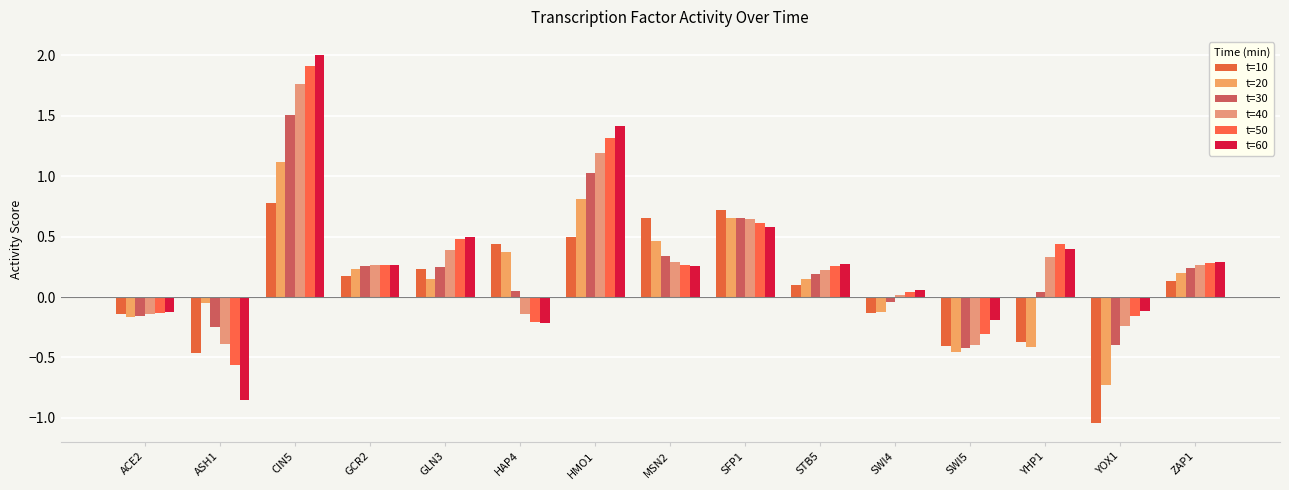

How many values in t=60 are above zero?

10